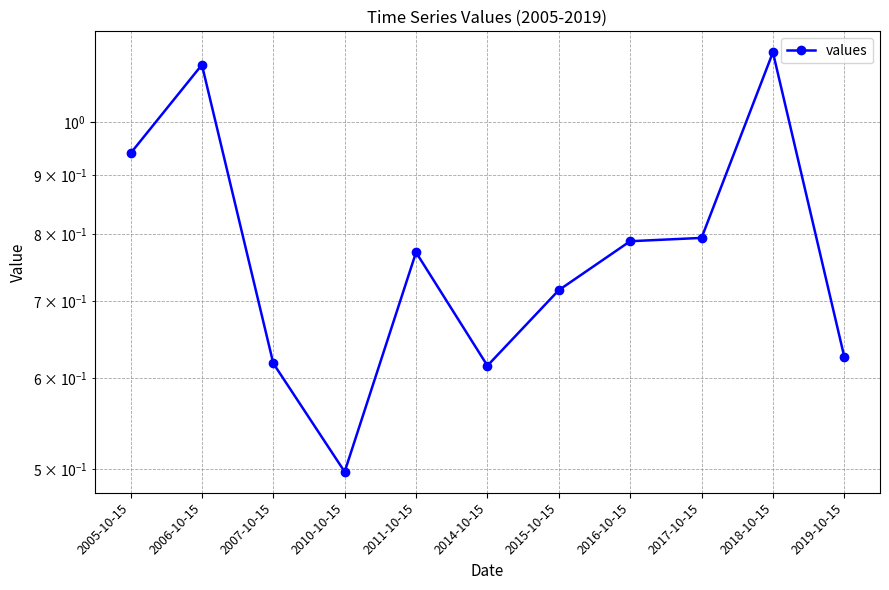

Rank the categories by value from highest to lowest.

2018-10-15, 2006-10-15, 2005-10-15, 2017-10-15, 2016-10-15, 2011-10-15, 2015-10-15, 2019-10-15, 2007-10-15, 2014-10-15, 2010-10-15